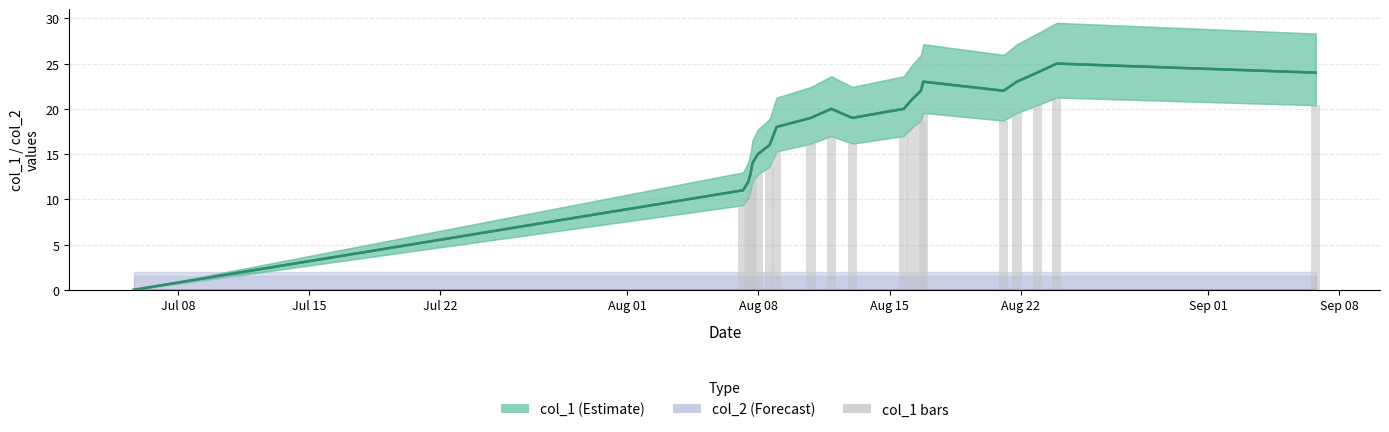

Which series has the largest total across all categories?

col_1